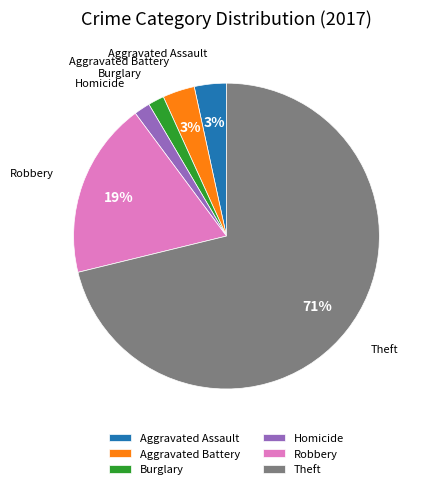

What percentage is the Robbery slice, to the nearest percent?

19%